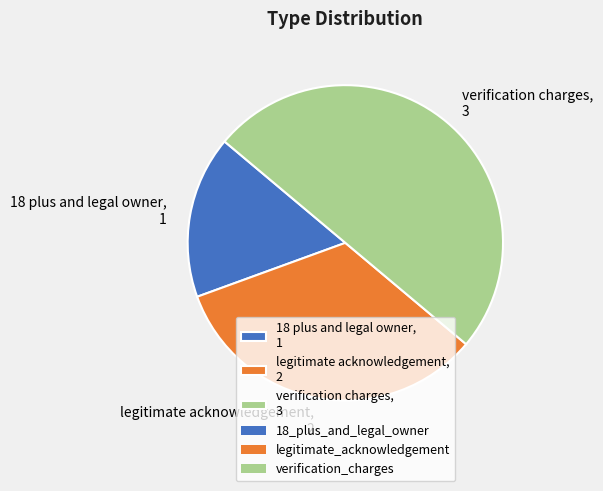

What is the smallest slice in the pie chart?

18 plus and legal owner, 1